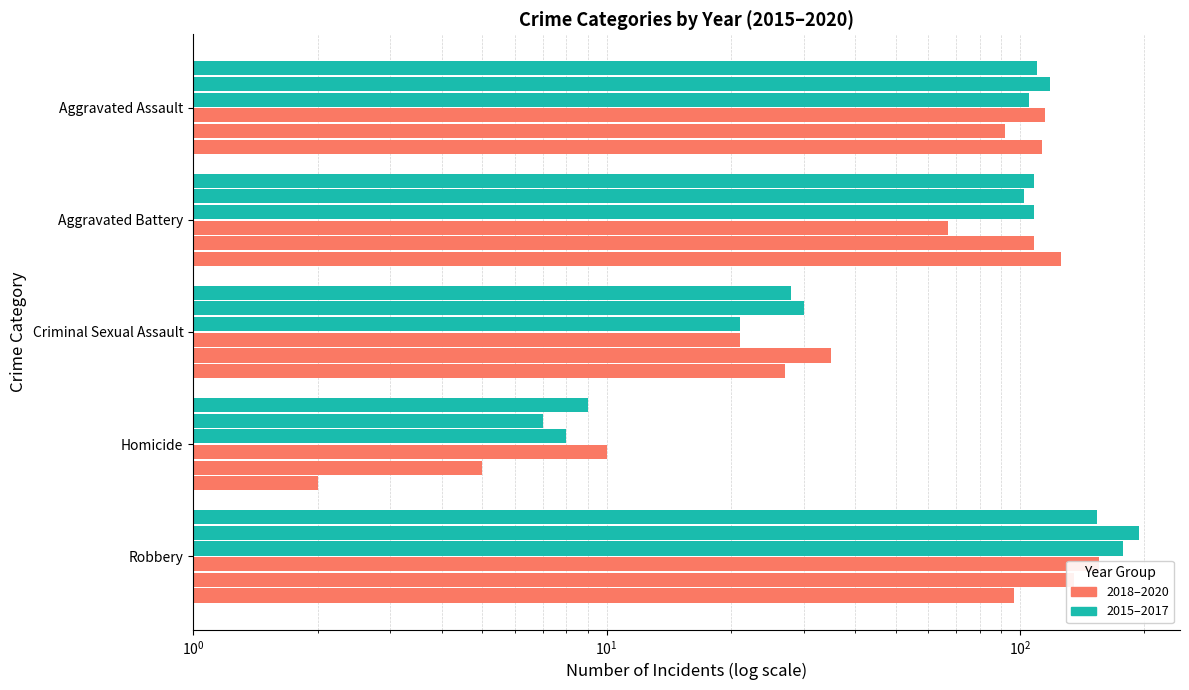

Reading left to right, transcribe all the data shown in this chart.

2015: 110	108	28	9	154
2016: 118	102	30	7	194
2017: 105	108	21	8	178
2018: 115	67	21	10	155
2019: 92	108	35	5	135
2020: 113	126	27	2	97